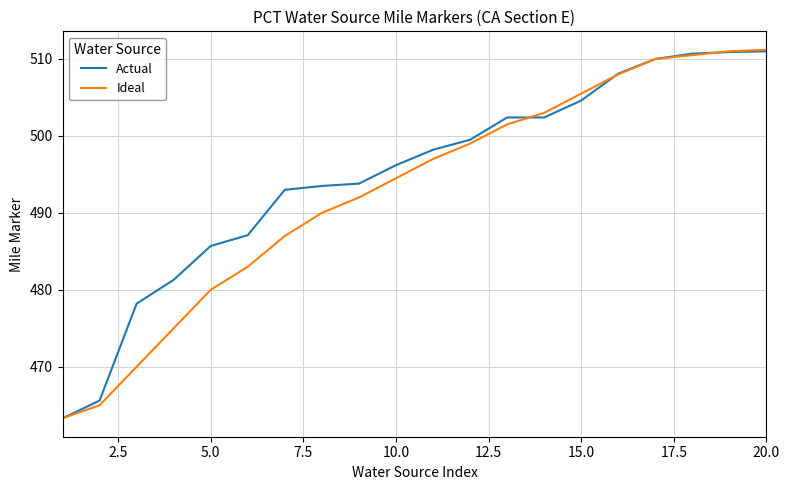

True or false: Actual and Ideal cross at least once.

True